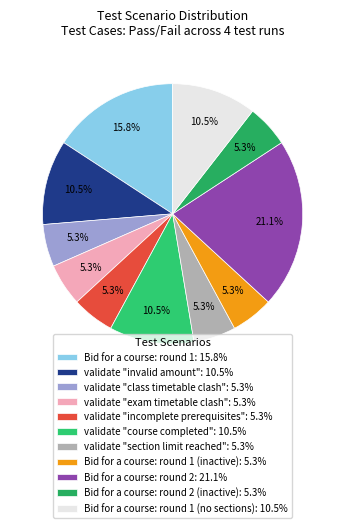

How many slices are in this pie chart?

11